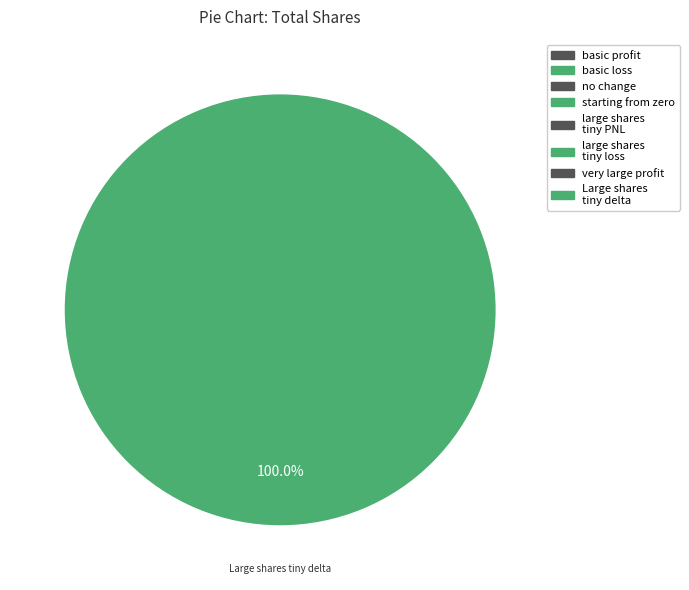

Approximately how many times larger is the value at no change compared to basic profit?

10.0